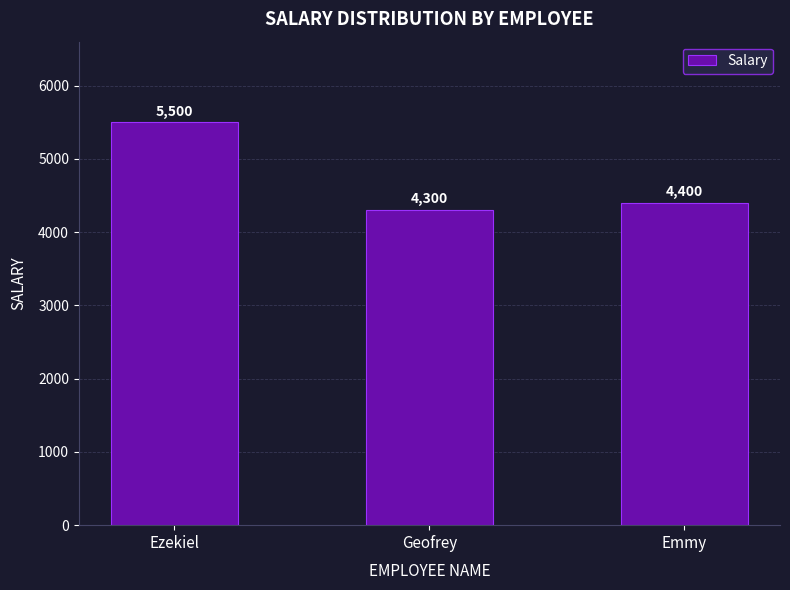

Reading right to left, list all the values displayed in this chart.

4400	4300	5500